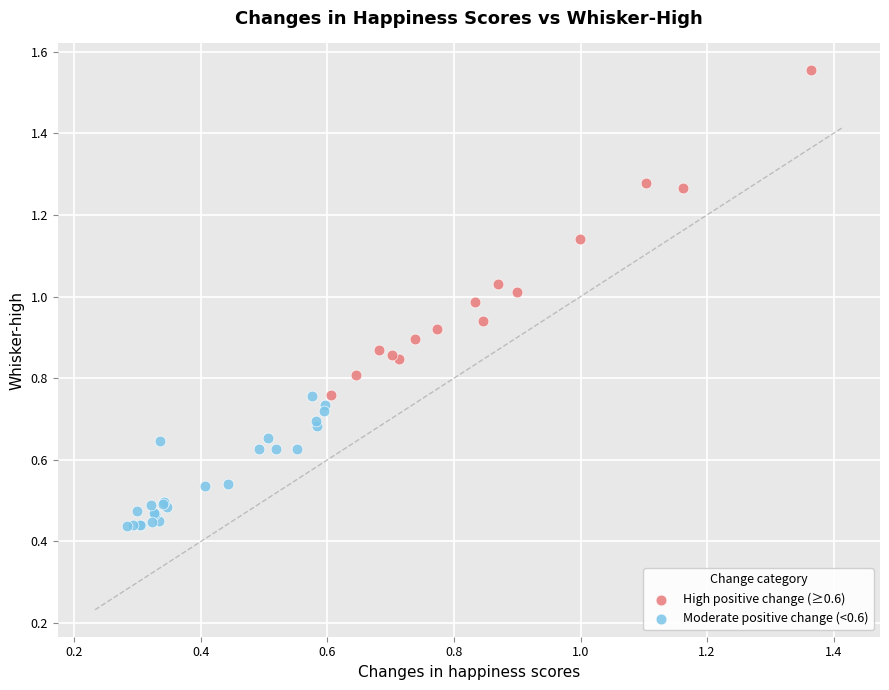

Which series contains the lowest Y value?

Moderate positive change (<0.6)